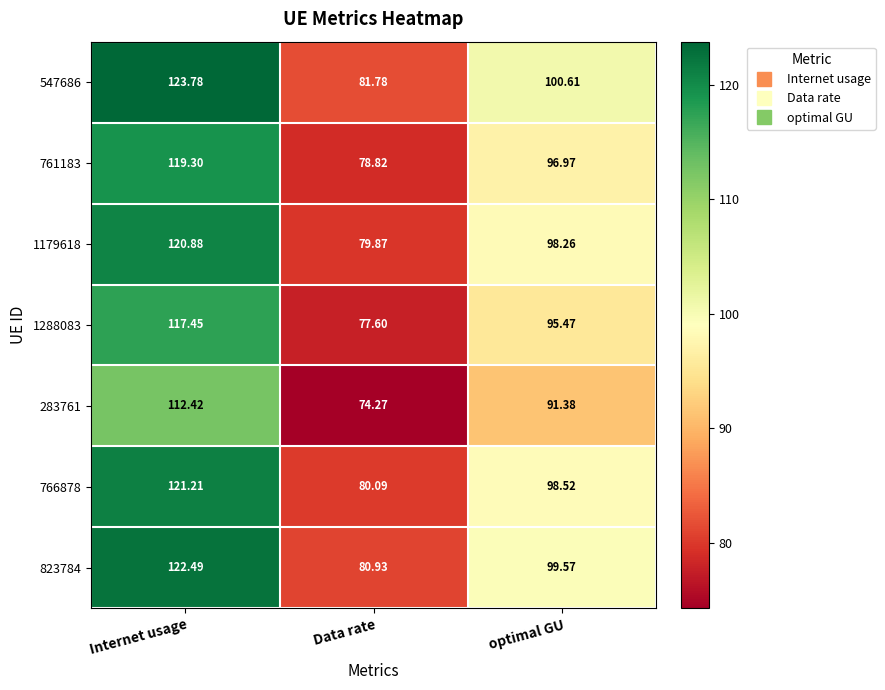

Between Internet usage and optimal GU, which series saw the biggest shift?

547686